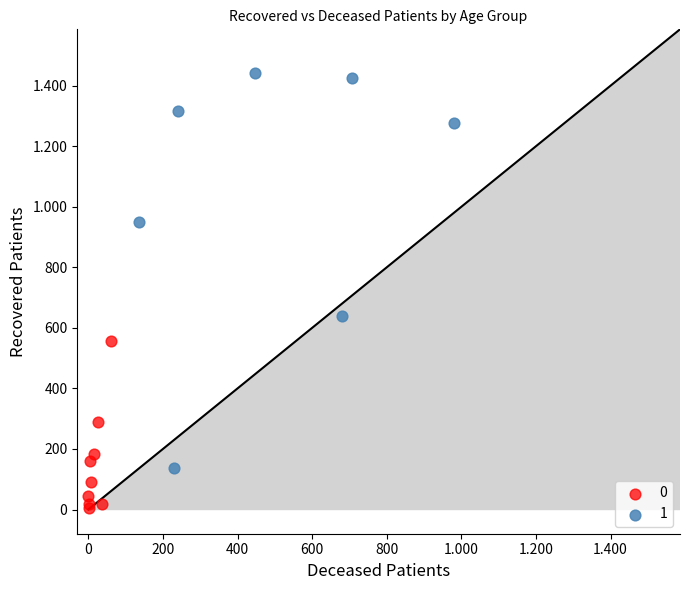

What are all the series names shown in the legend?

0, 1